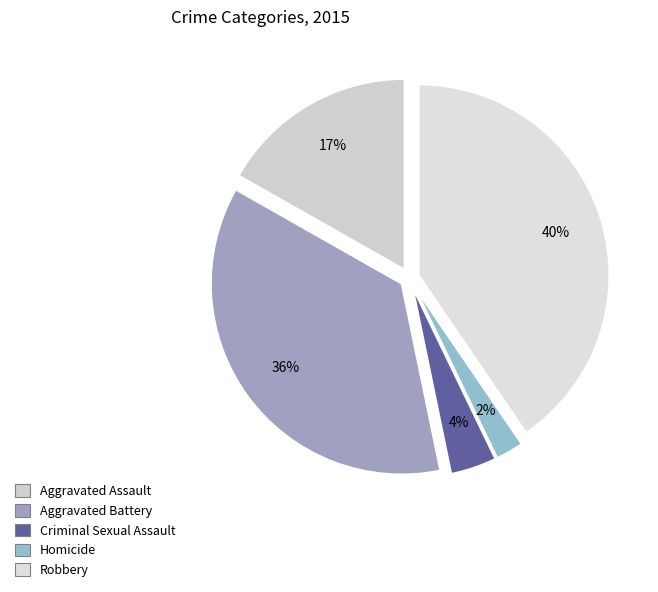

Is there any slice that represents more than half of the pie?

No